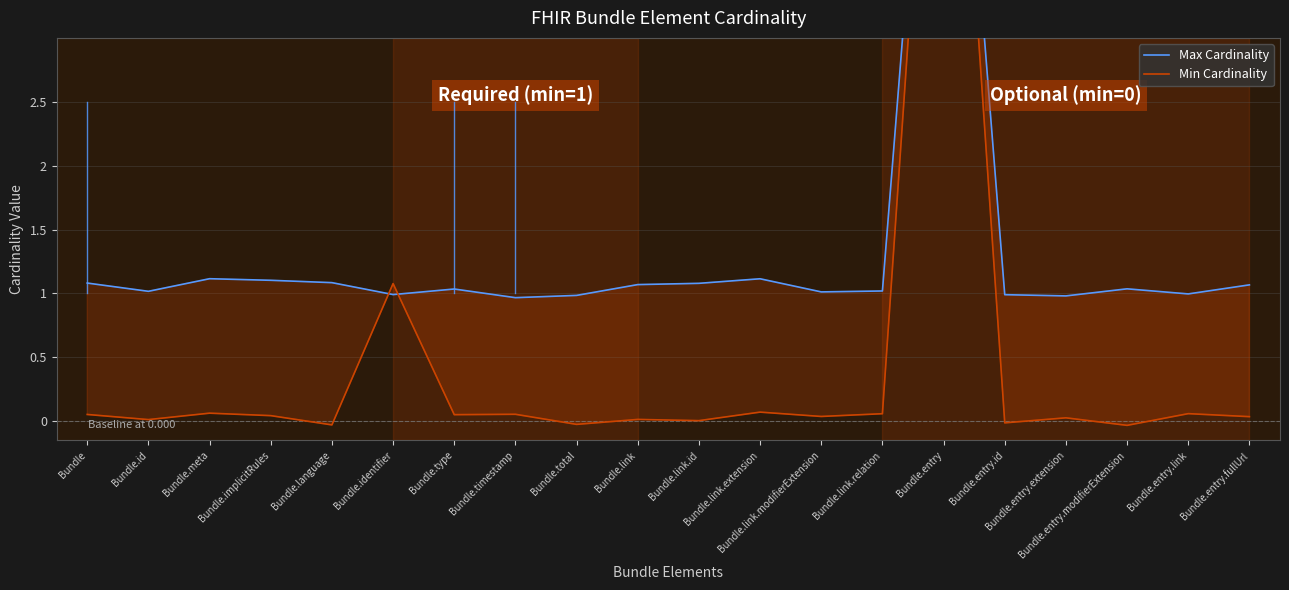

Which series has the widest spread of values?

Min Cardinality